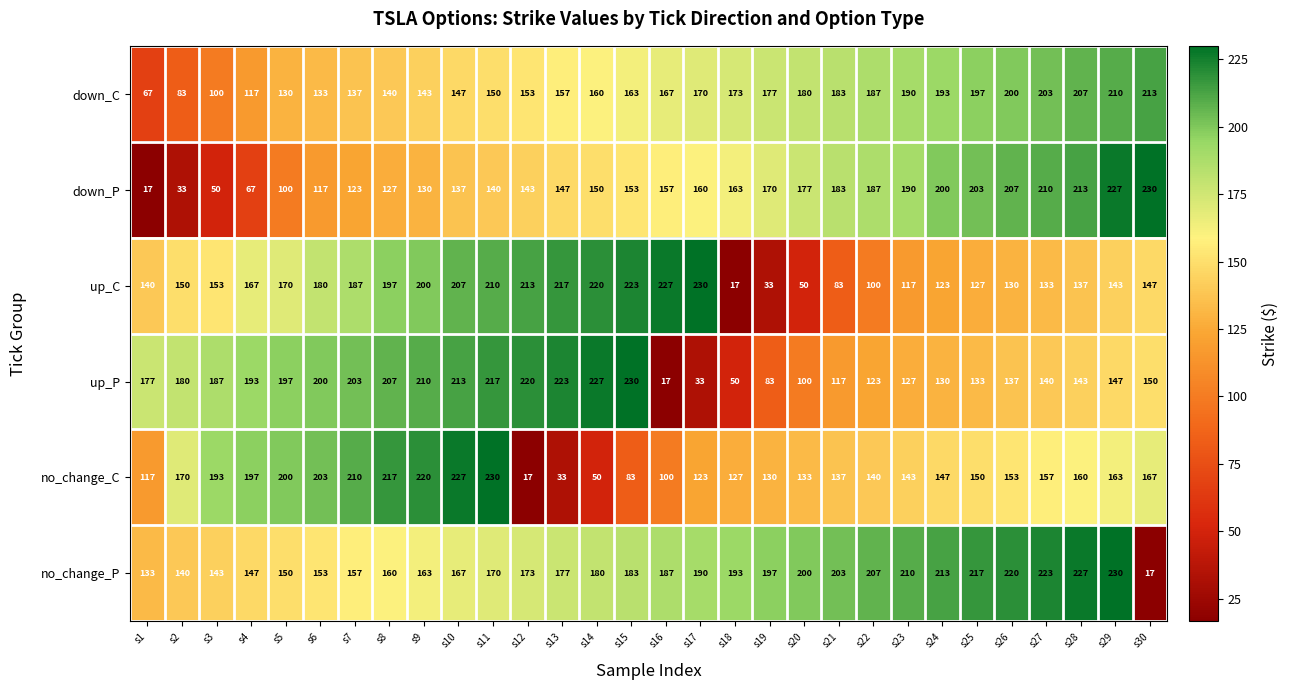

What is the difference between the highest and lowest values at s1?

160